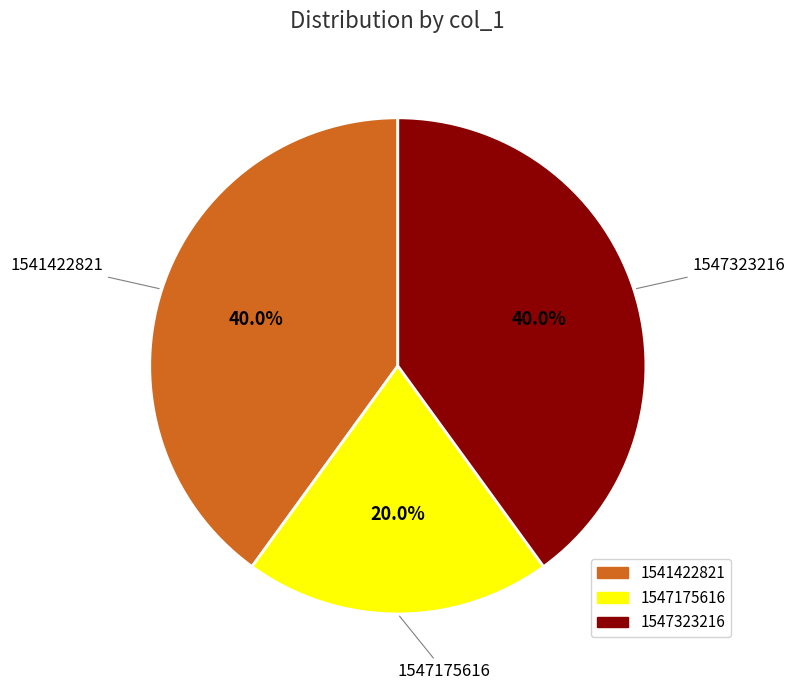

Is there any slice that represents more than half of the pie?

No